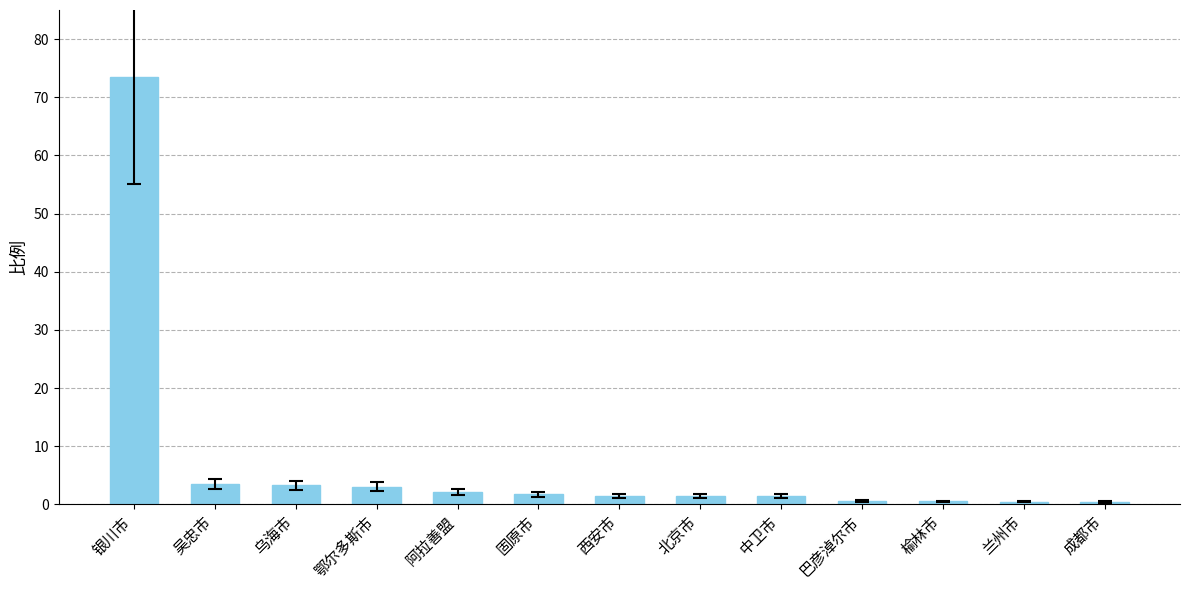

What is the greatest value displayed?

73.4